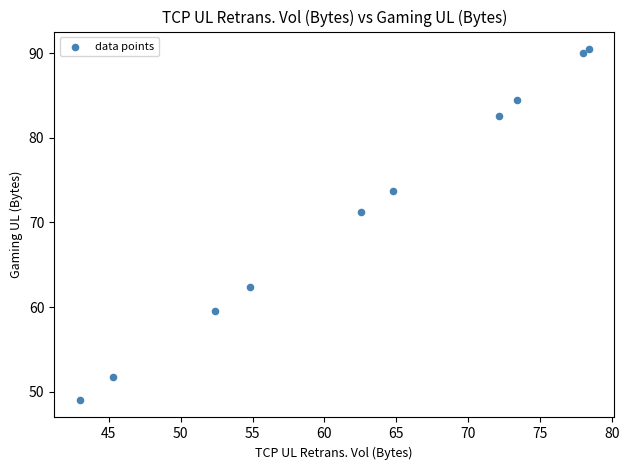

What is the average Y value?

71.5